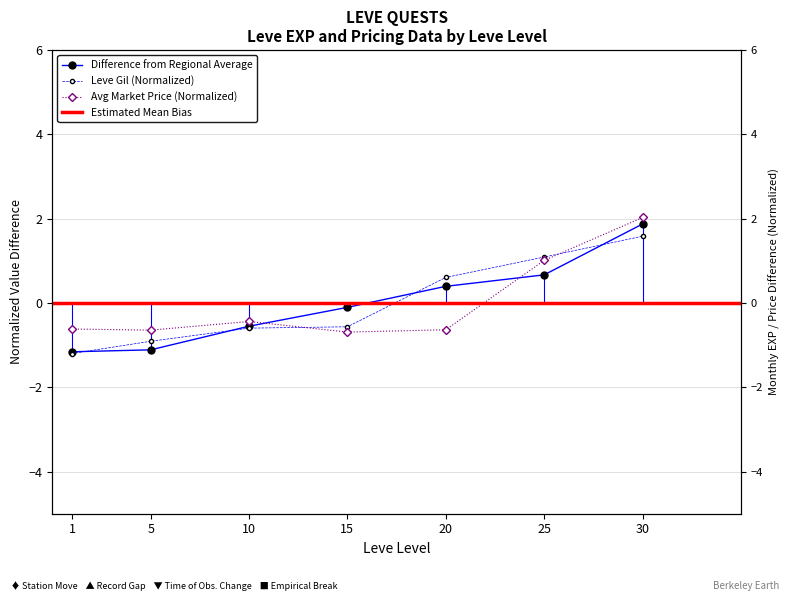

Reading left to right, list all the values displayed in this chart.

Leve EXP: -1.2	-1.1	-0.6	-0.1	0.4	0.7	1.9
Leve Gil: -1.2	-0.9	-0.6	-0.6	0.6	1.1	1.6
currentAveragePrice: -0.6	-0.6	-0.4	-0.7	-0.6	1.0	2.0